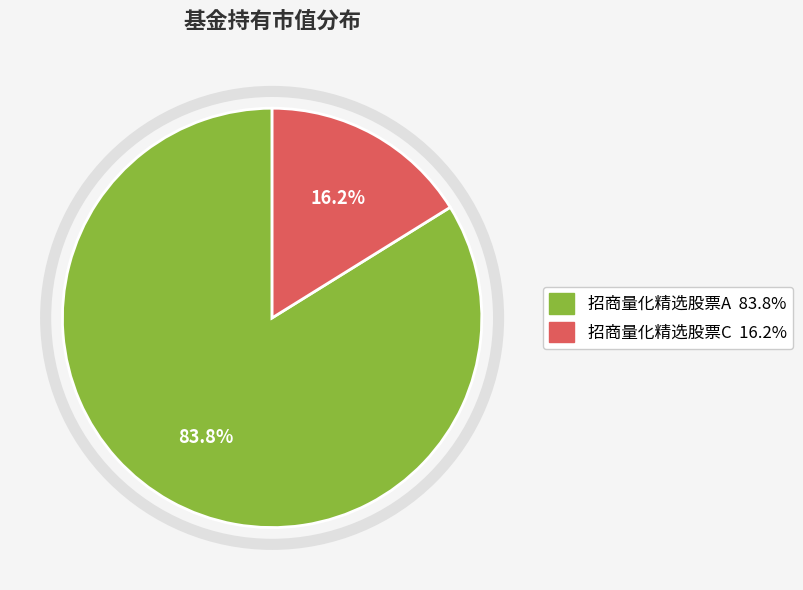

To the nearest percent, what is the difference between the largest and smallest slice percentages?

68%